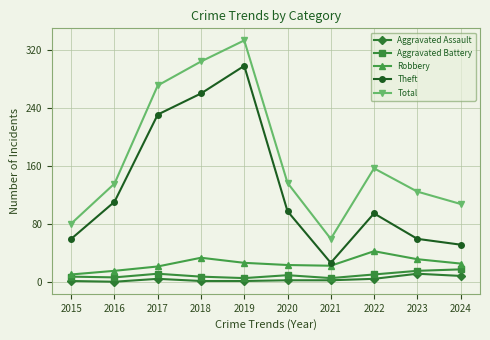

How many lines are shown in the chart?

5